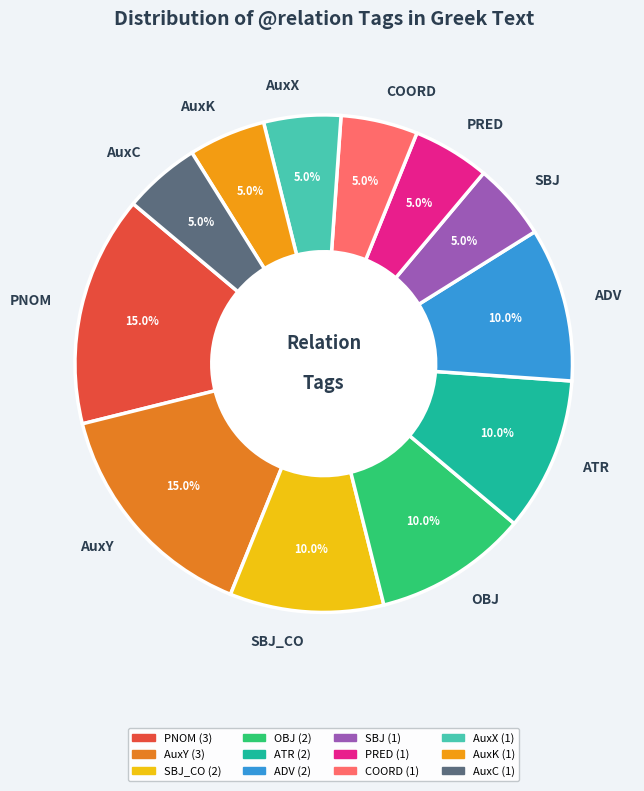

How much of the chart is everything except ADV?

90.0%